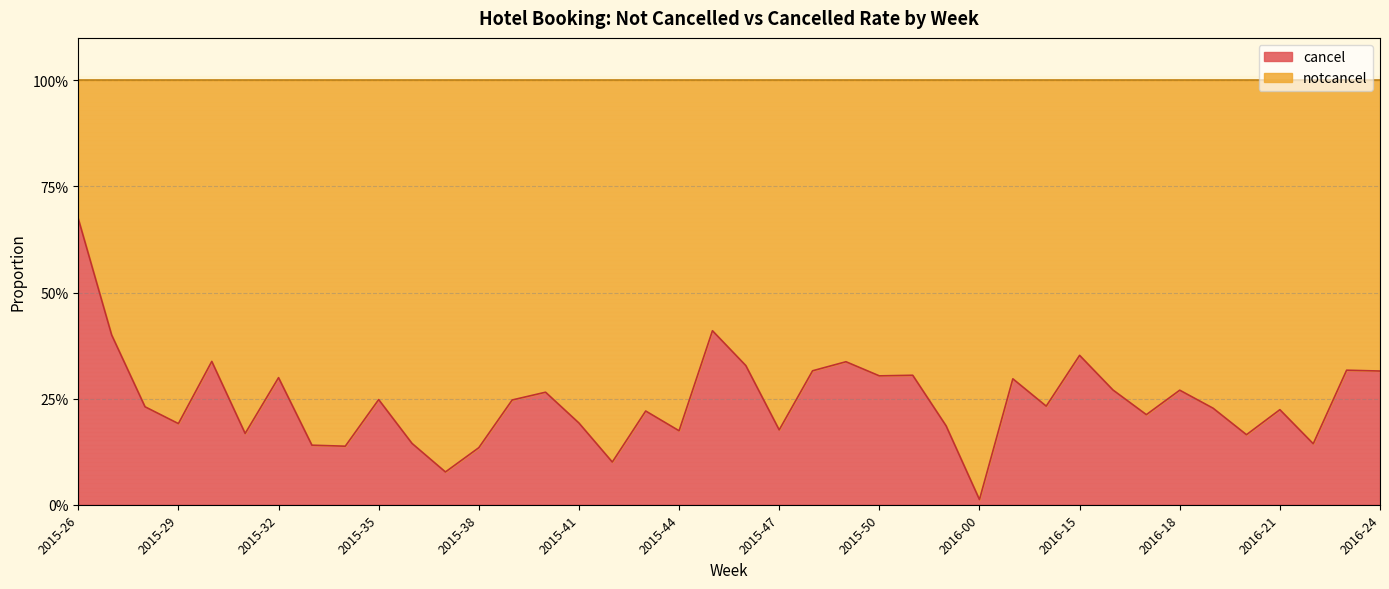

List the labels in order of value, smallest first.

2016-00, 2015-37, 2015-42, 2015-38, 2015-34, 2015-33, 2016-22, 2015-36, 2016-20, 2015-31, 2015-44, 2015-47, 2015-52, 2015-29, 2015-41, 2016-17, 2015-43, 2016-21, 2016-19, 2015-28, 2016-14, 2015-39, 2015-35, 2015-40, 2016-18, 2016-16, 2016-13, 2015-32, 2015-50, 2015-51, 2016-24, 2015-48, 2016-23, 2015-46, 2015-49, 2015-30, 2016-15, 2015-27, 2015-45, 2015-26